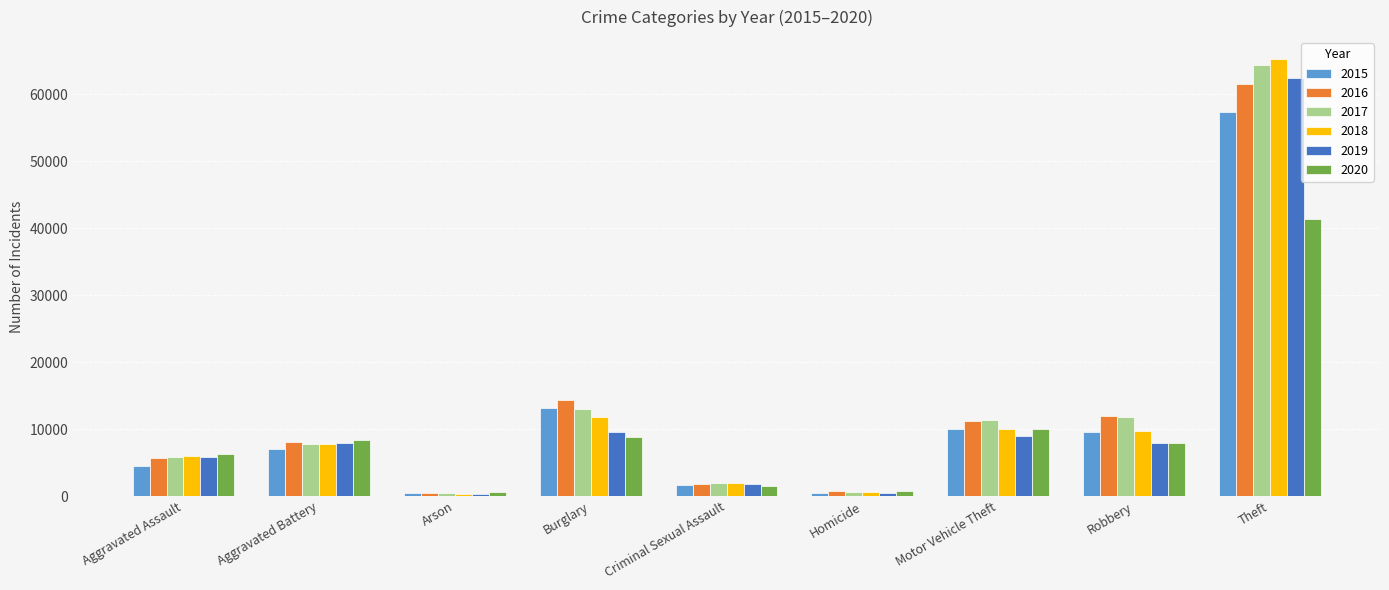

The value of 2019 at Robbery is 11424. True or false?

False